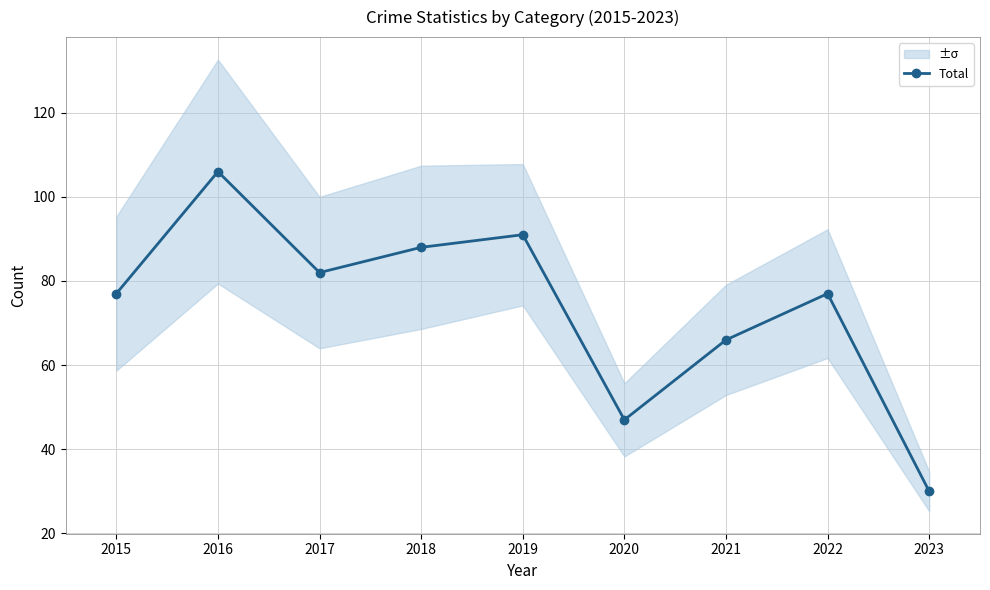

True or false: the data shows 47 at 2020.

True